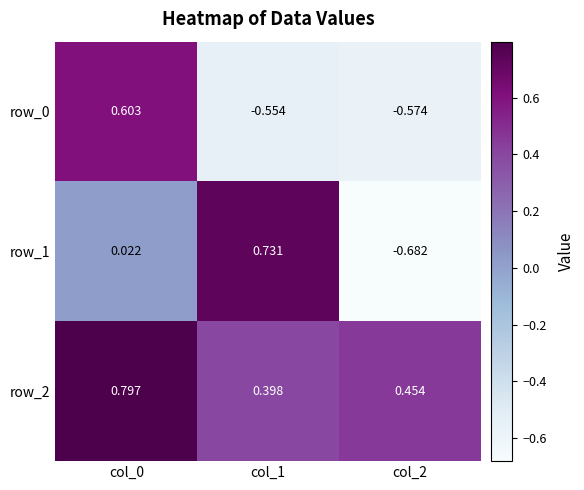

What is the difference between the second highest and minimum values in the row_2 series?

0.1